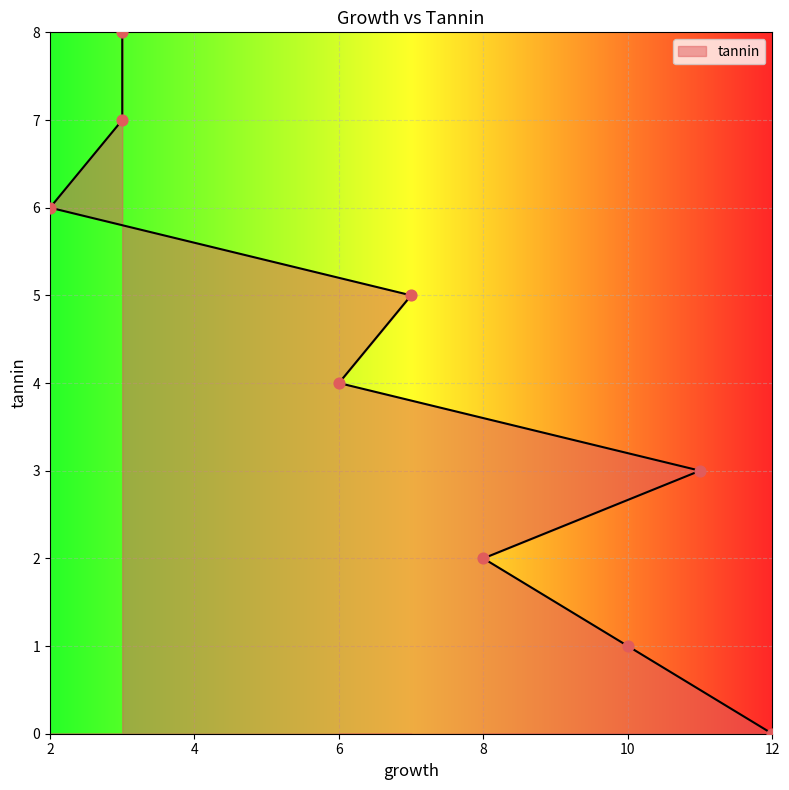

What is the change in value from 6 to 2?

+2